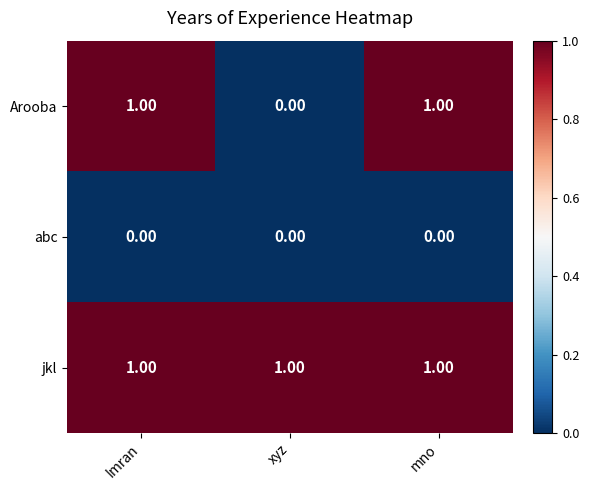

Which series has the widest spread of values?

Arooba